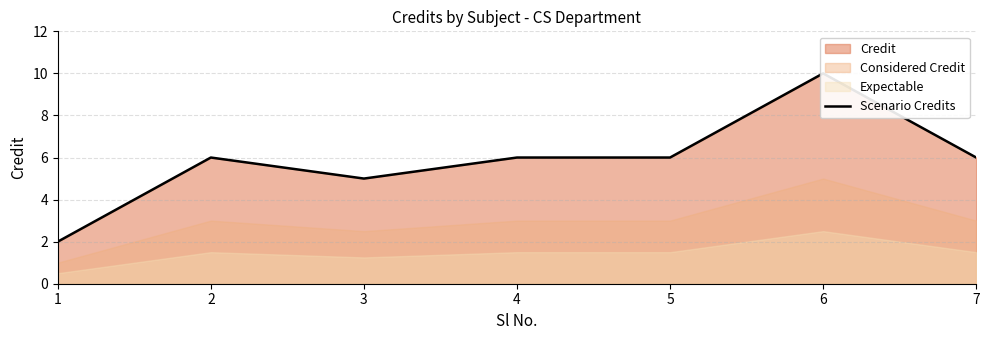

What is the ratio of the value at 3 to the value at 2?

0.8